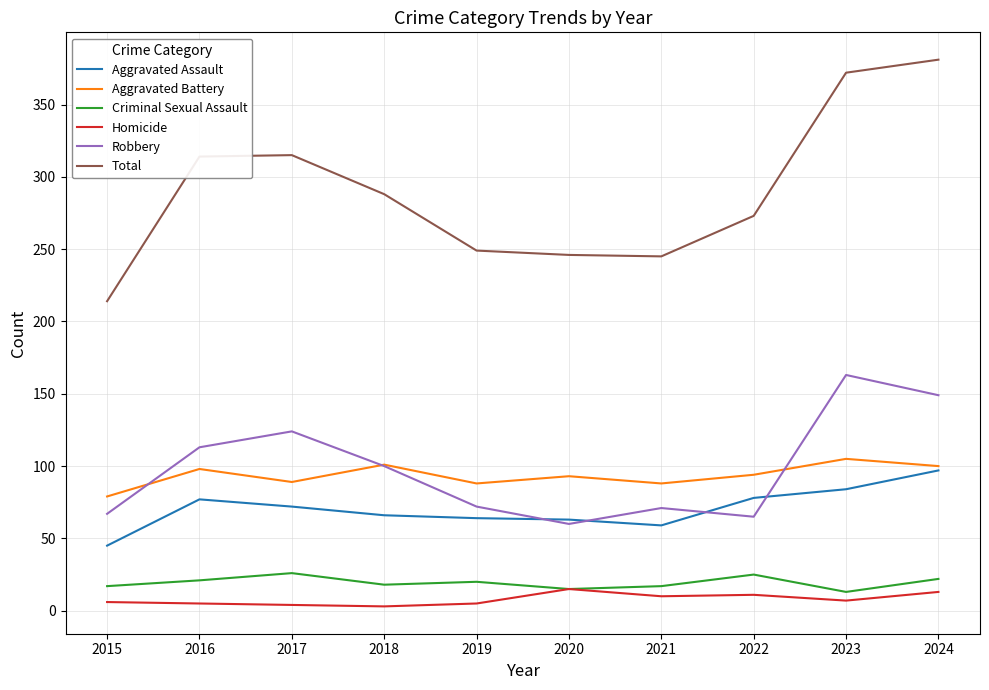

At which category does Aggravated Assault reach its first local peak?

2016